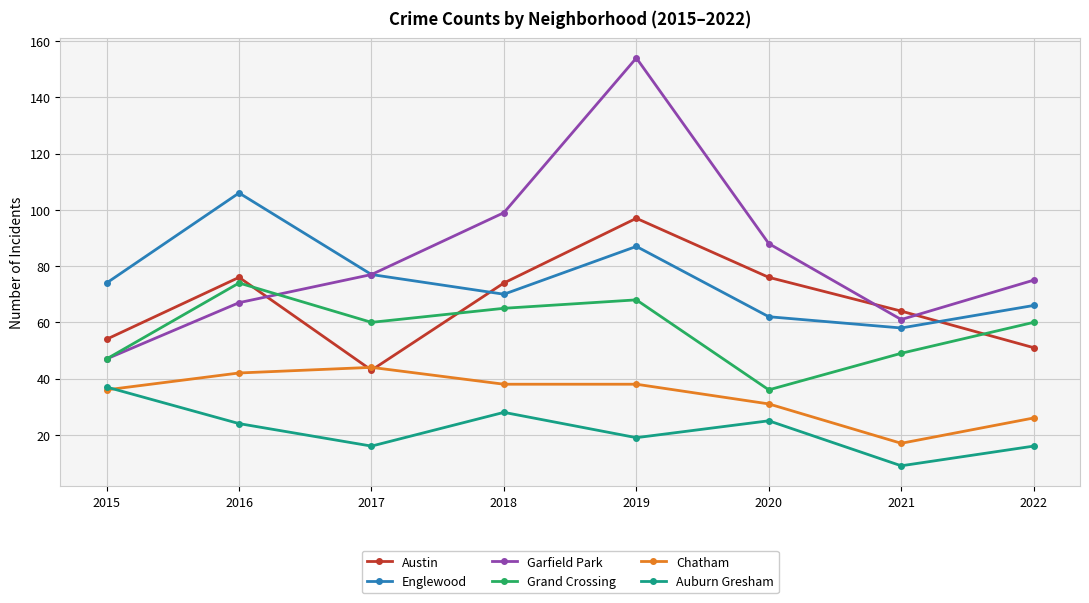

At 2022, list the series in order from largest to smallest.

Garfield Park, Englewood, Grand Crossing, Austin, Chatham, Auburn Gresham